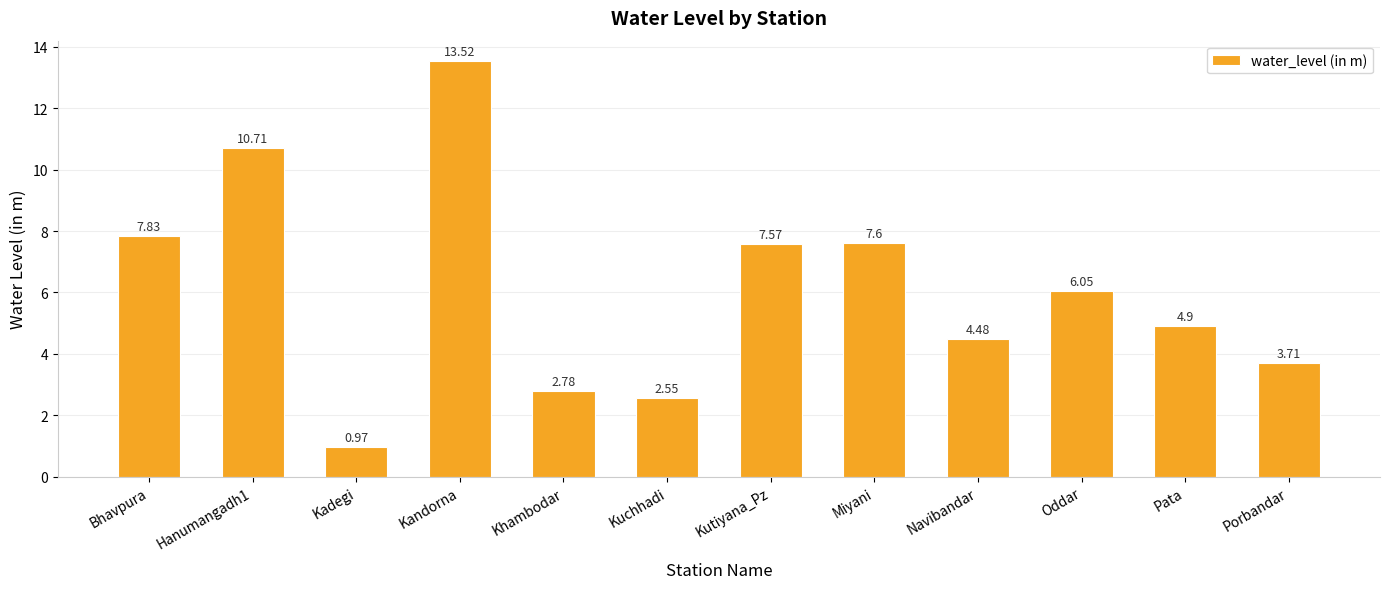

What is the difference between the second highest and minimum values?

9.7